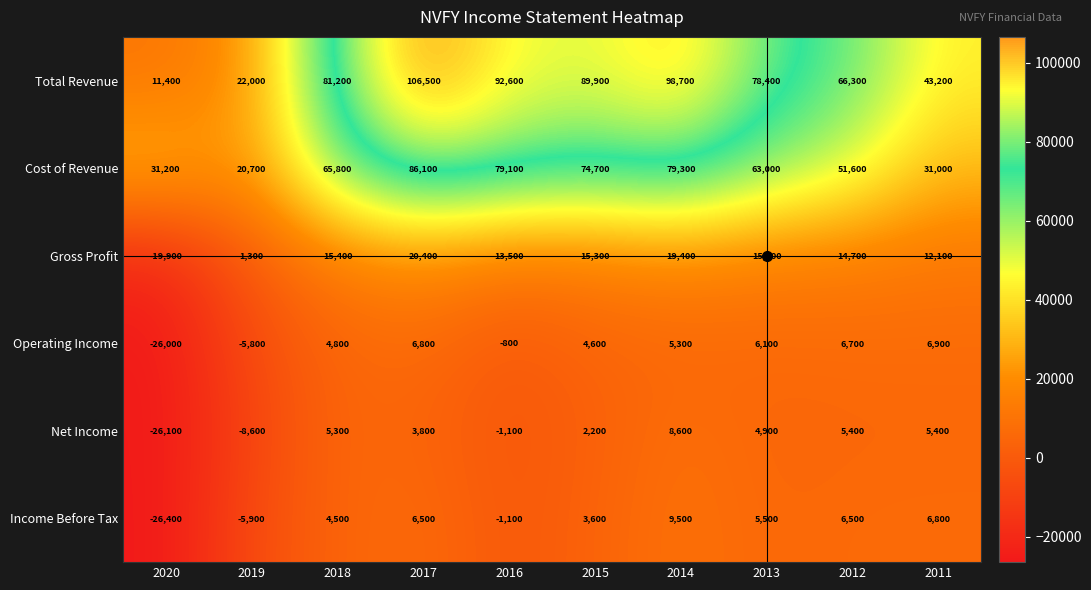

True or false: Net Income has a value of 8886 at 2018.

False